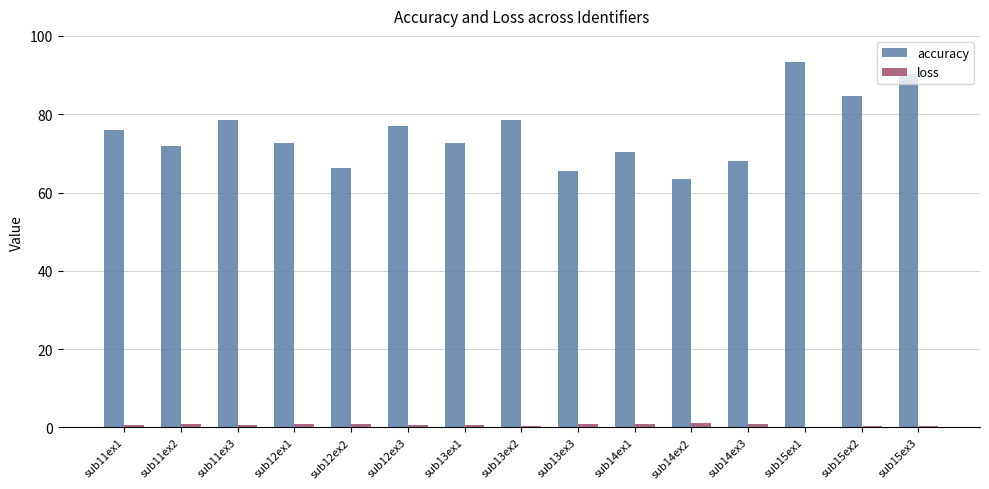

What is the total value across all series at sub15ex3?

90.5